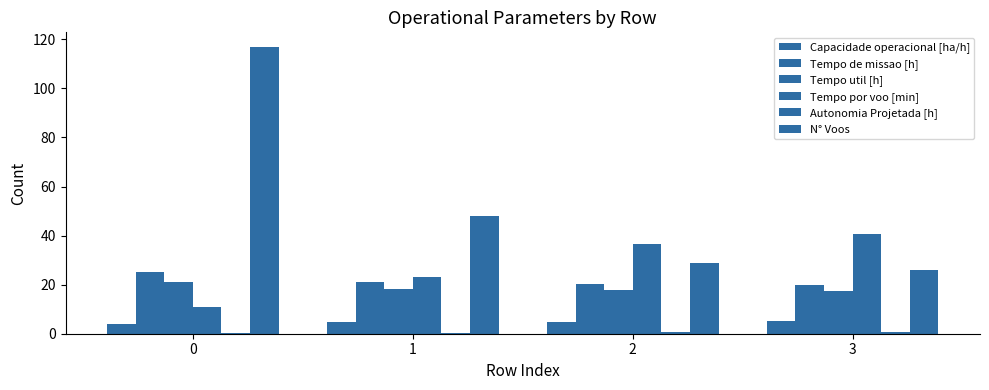

How many series are shown in this chart?

6